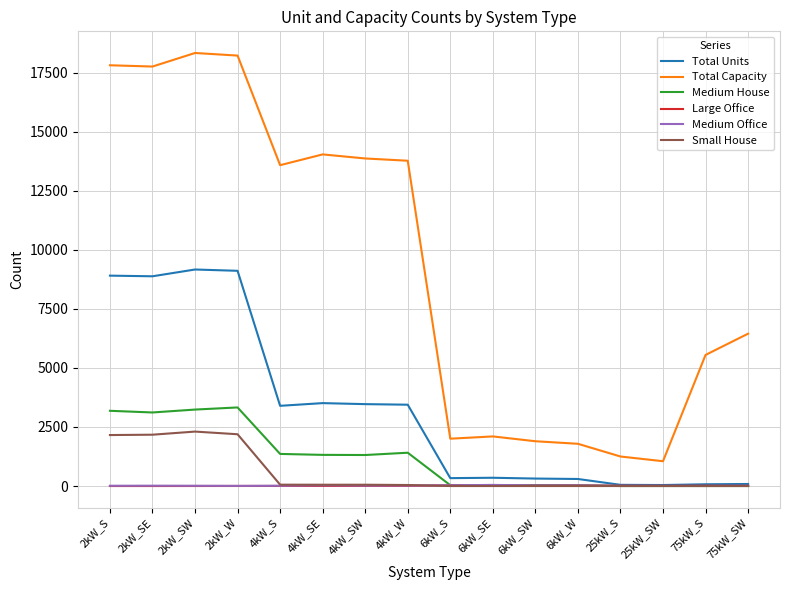

Between 2kW_W and 6kW_SE, which series saw the biggest shift?

Total Capacity